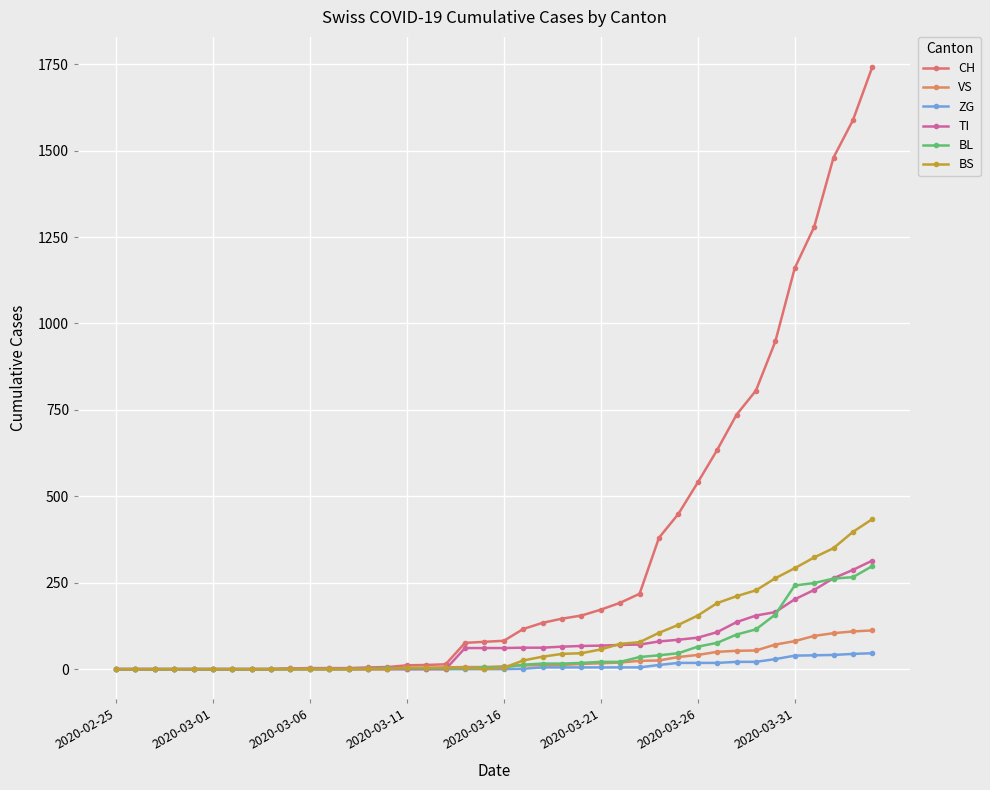

How many distinct data groups are displayed?

6